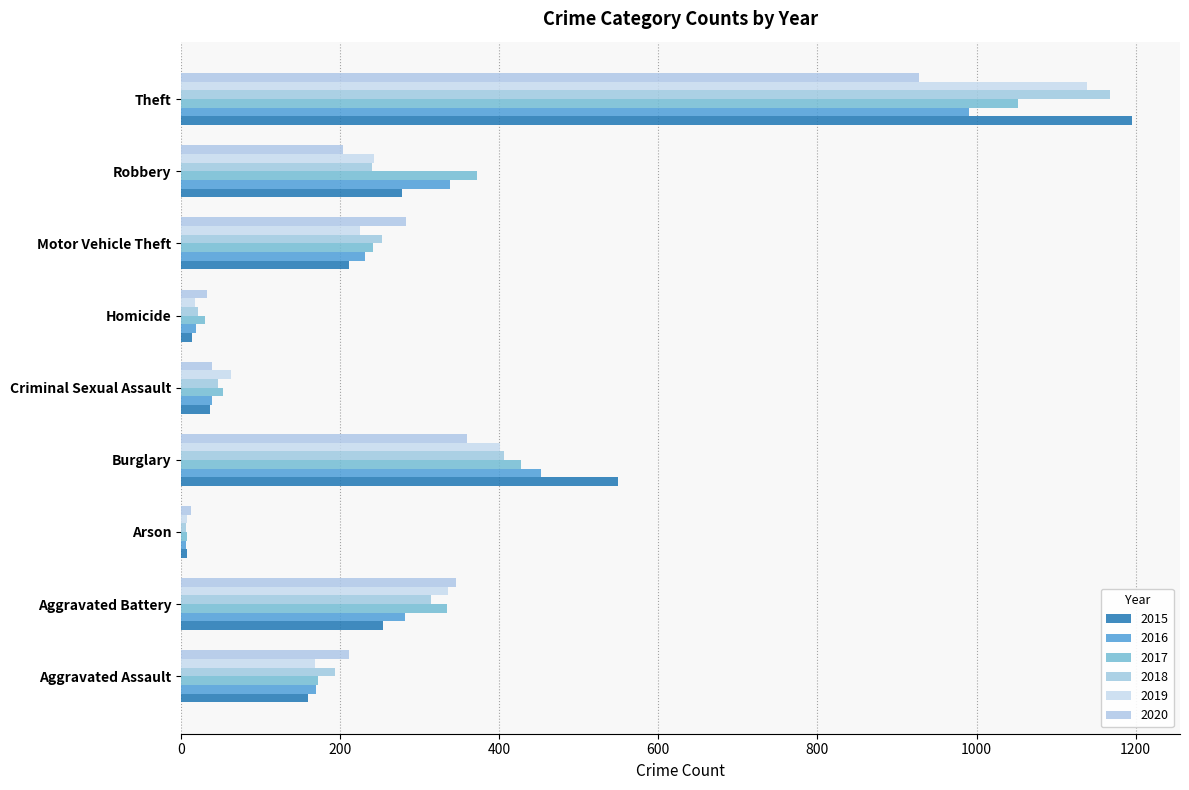

How many data points in 2017 are less than 241?

4